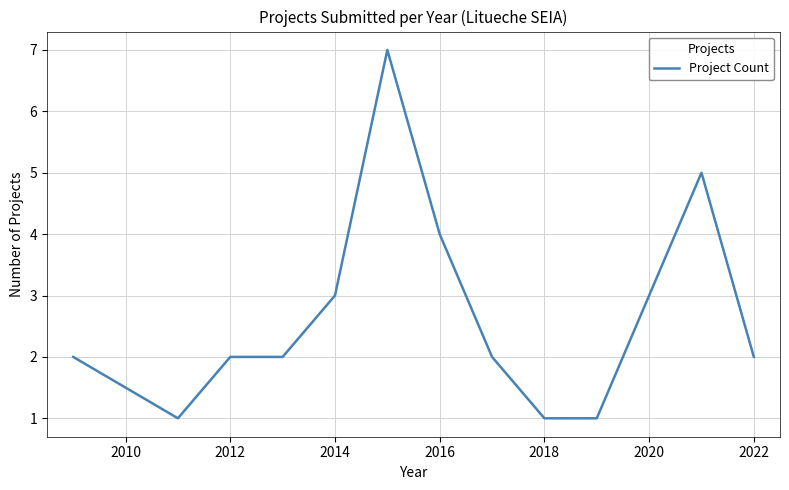

What is the maximum value shown in the chart?

7